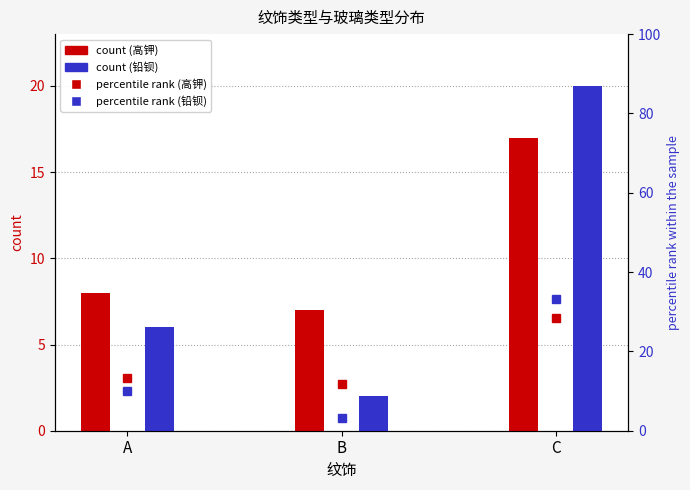

Between C and A, which is larger?

C